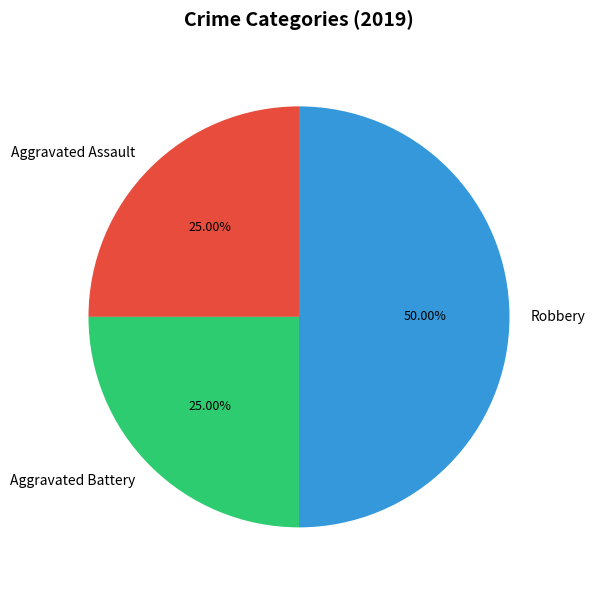

What is the largest slice in the pie chart?

Robbery